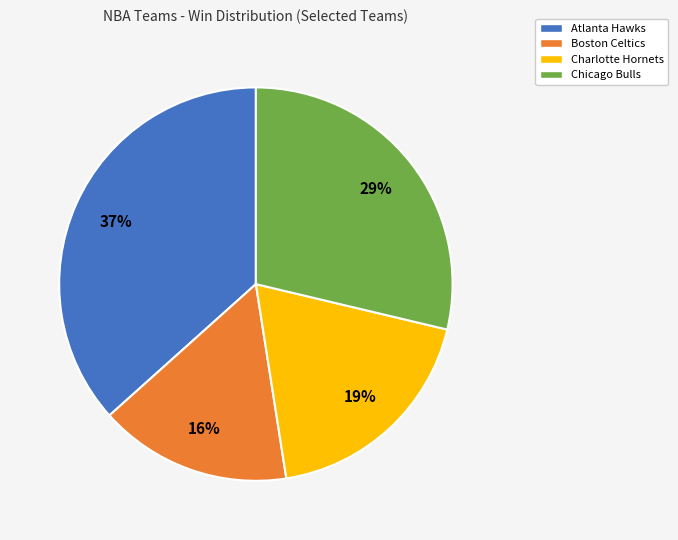

Is there any slice that represents more than half of the pie?

No